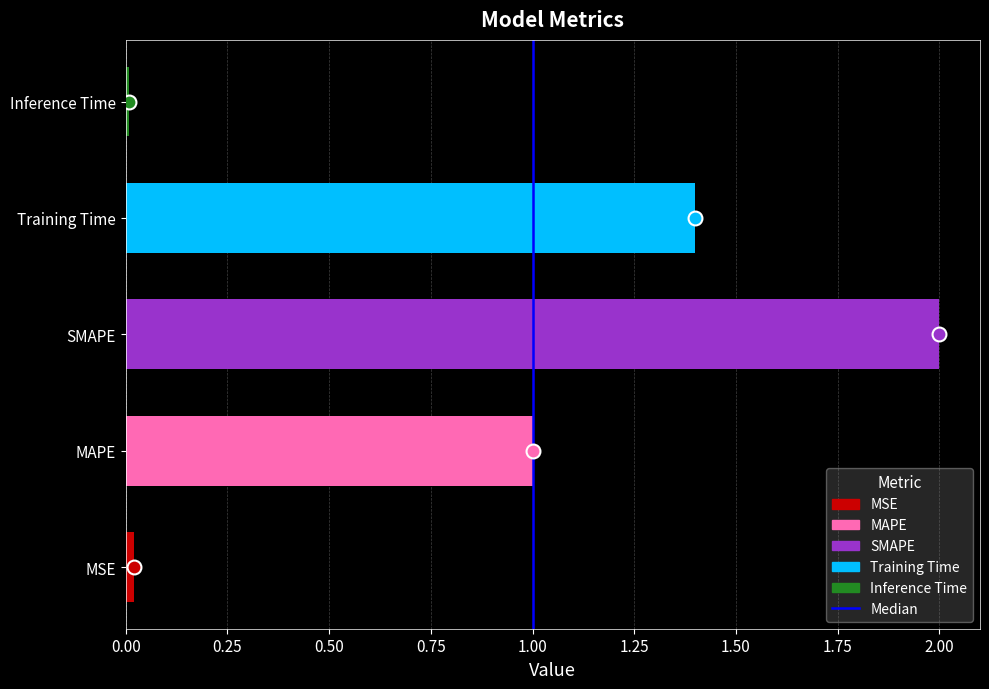

What is the sum of the values at Training Time and SMAPE?

3.4